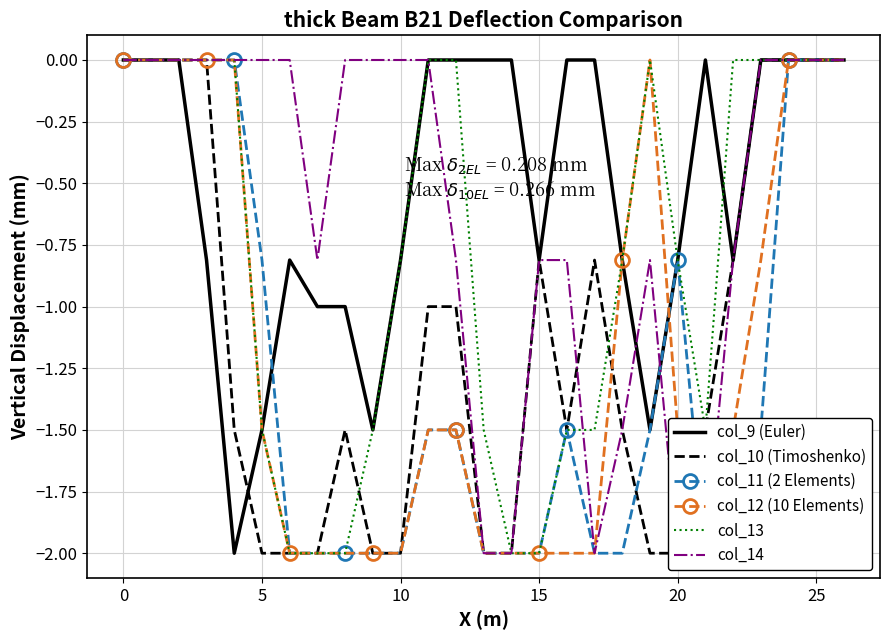

What is the lowest value of the col_13 series?

-2.0